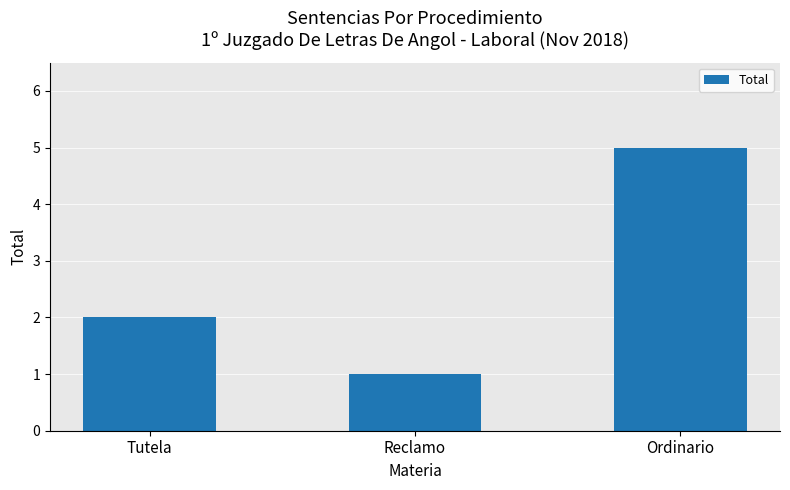

What is the label of the 2nd bar from the left?

Reclamo